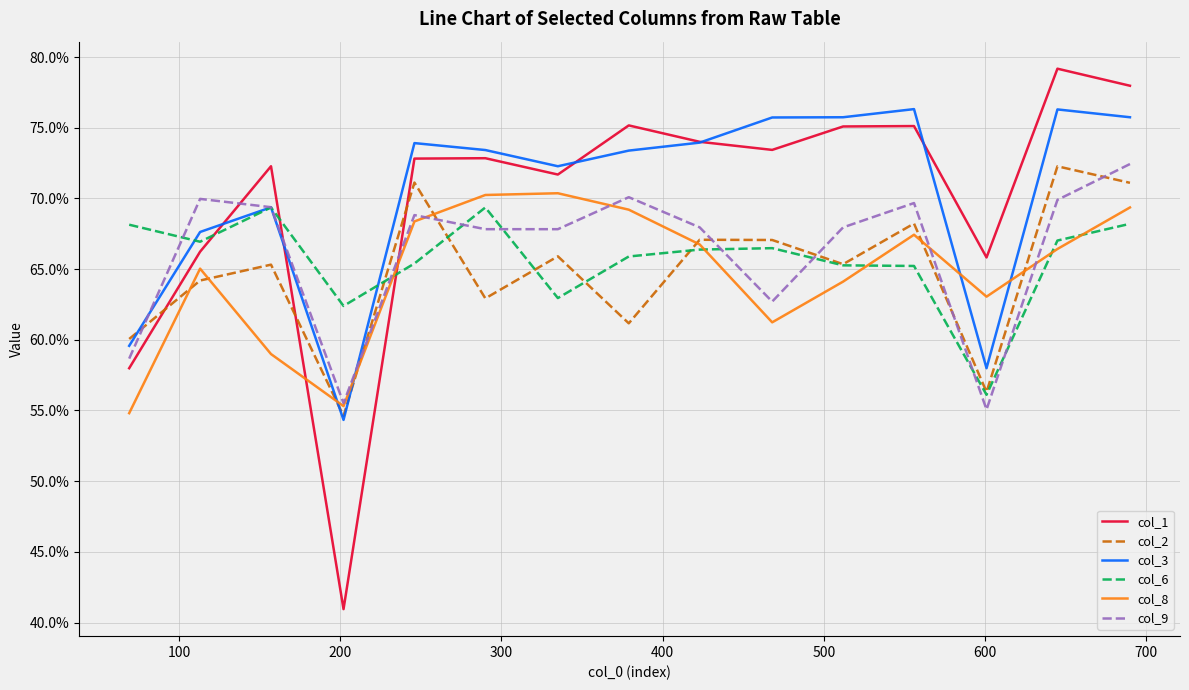

Is this an area chart (filled region under the line)?

No